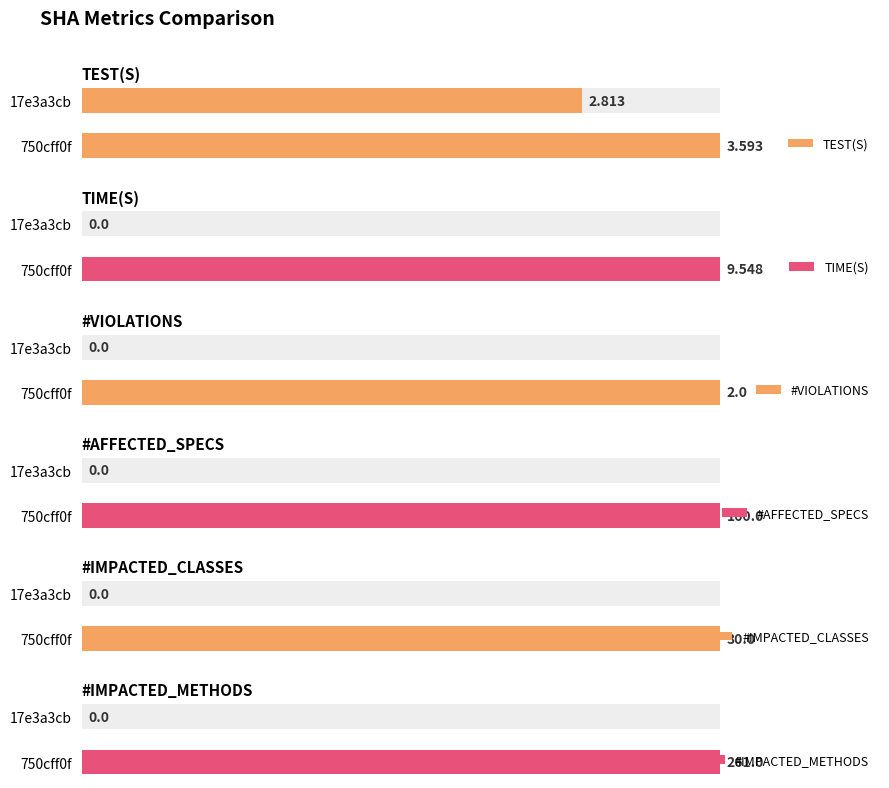

Which series has the largest total across all categories?

#IMPACTED_METHODS